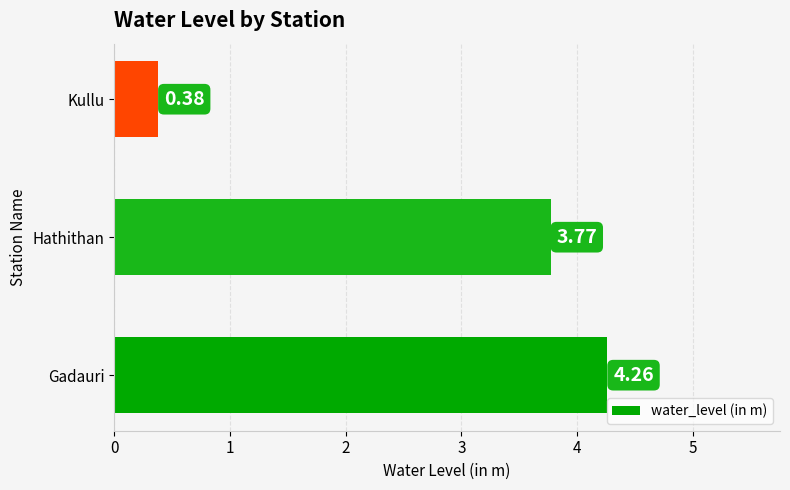

At which category does the chart reach its minimum across all series?

Kullu